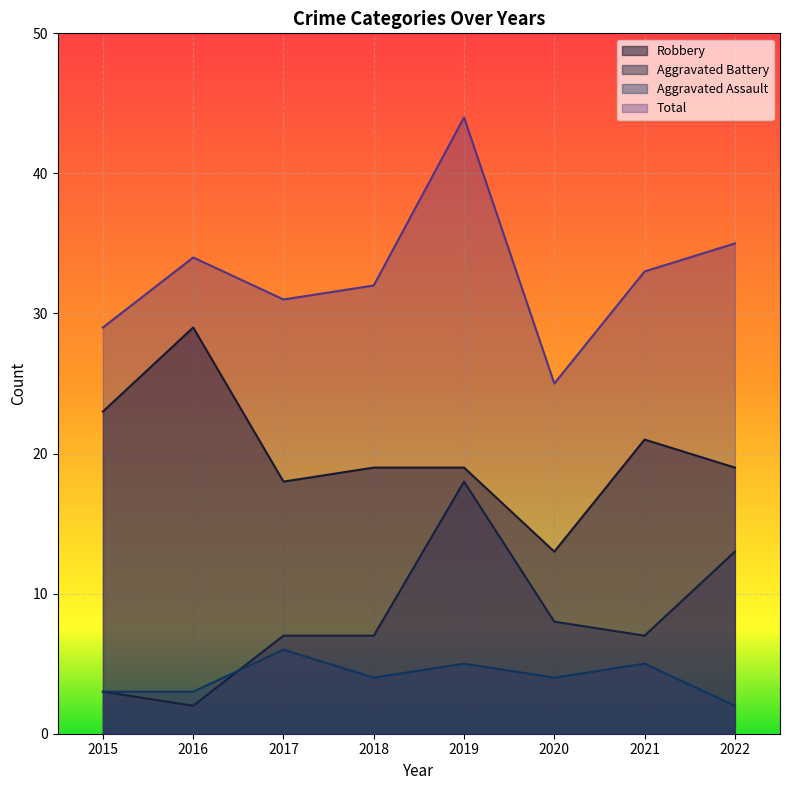

What are all the series names shown in the legend?

Robbery, Aggravated Battery, Aggravated Assault, Total